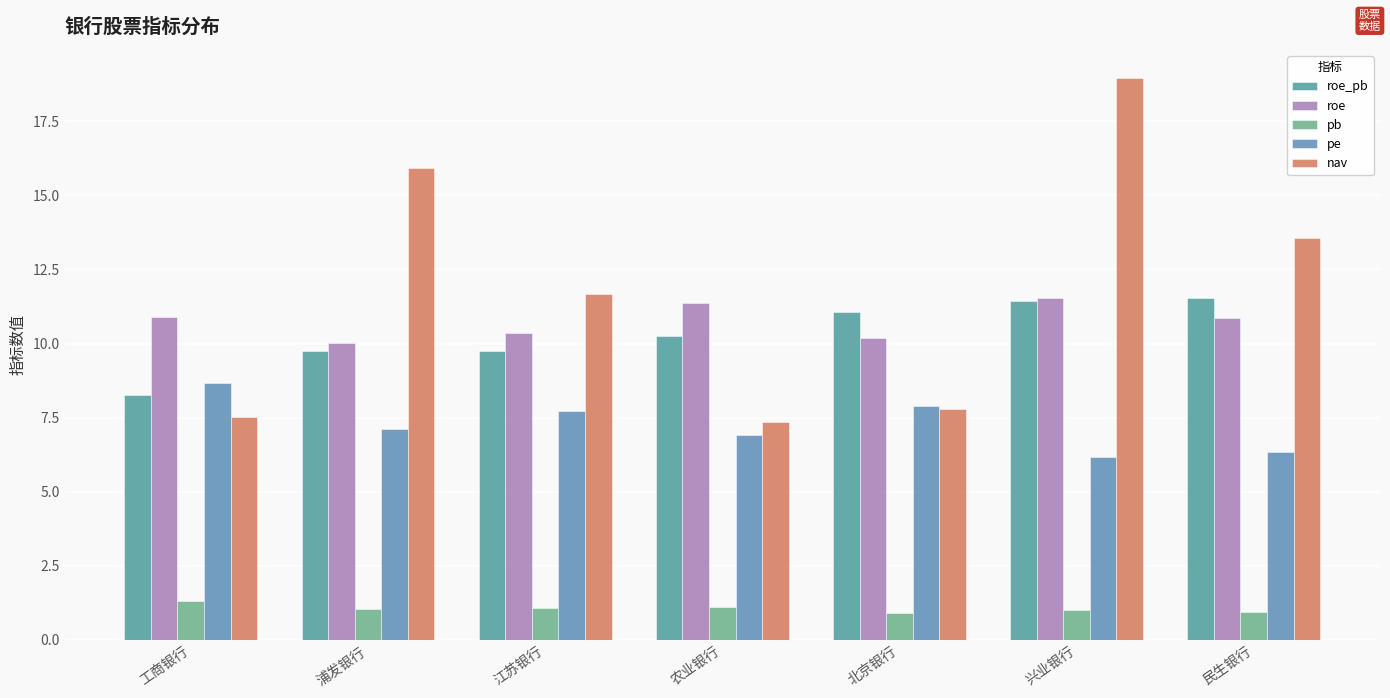

What is the label of the 1st bar from the left?

工商银行